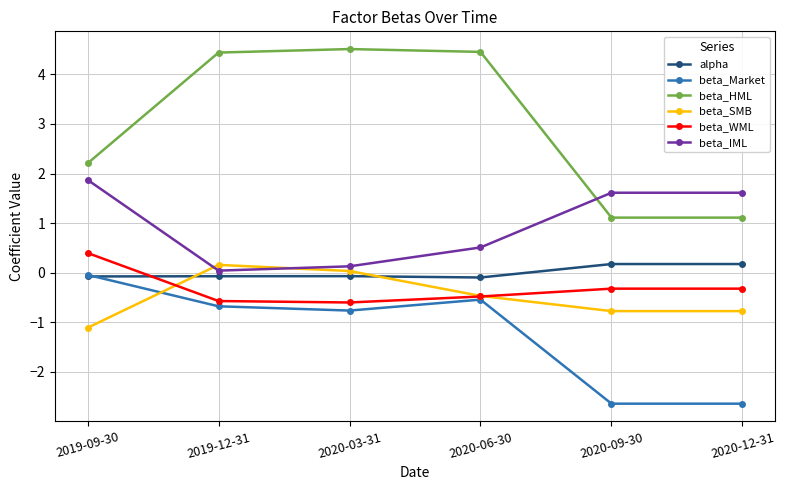

What is the average value of the beta_SMB series?

-0.5